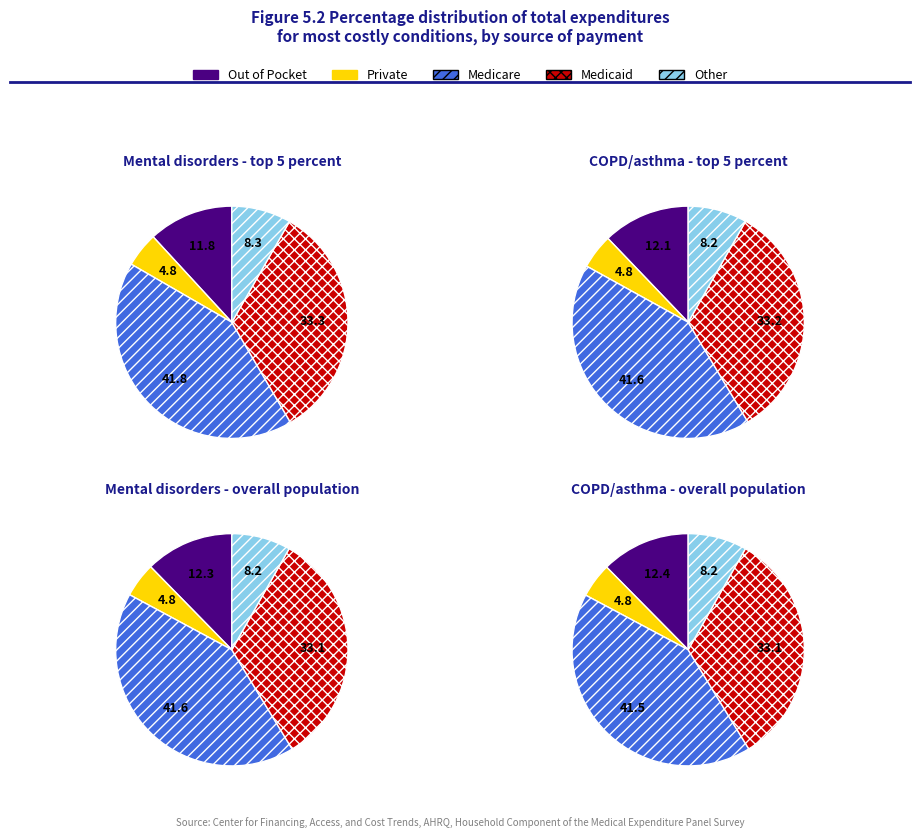

To the nearest percent, what is the average slice percentage?

20%